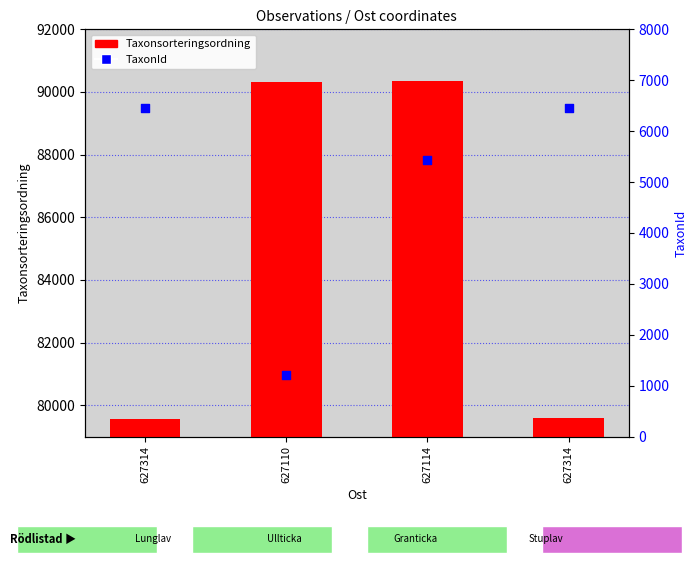

Which series has the widest spread of Y values?

Taxonsorteringsordning